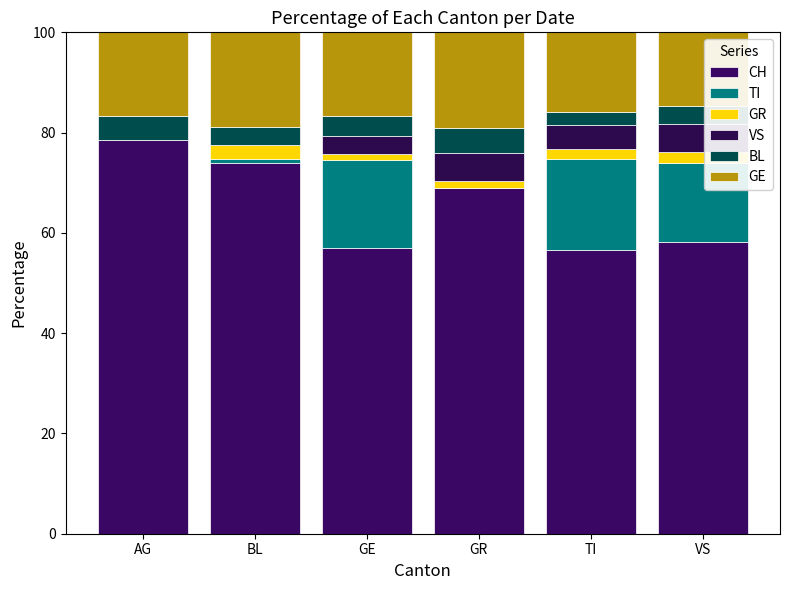

Are the bars grouped side by side (vs. stacked)?

No